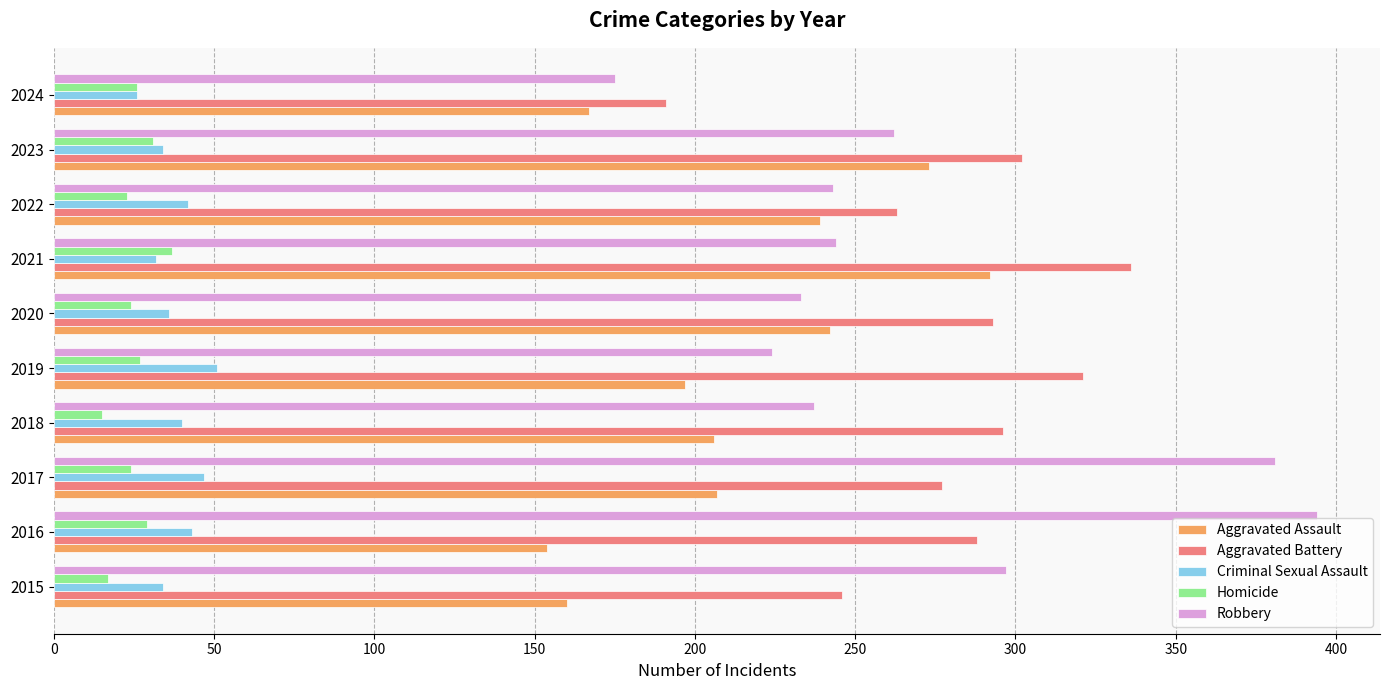

True or false: Aggravated Battery has a value of 472 at 2019.

False